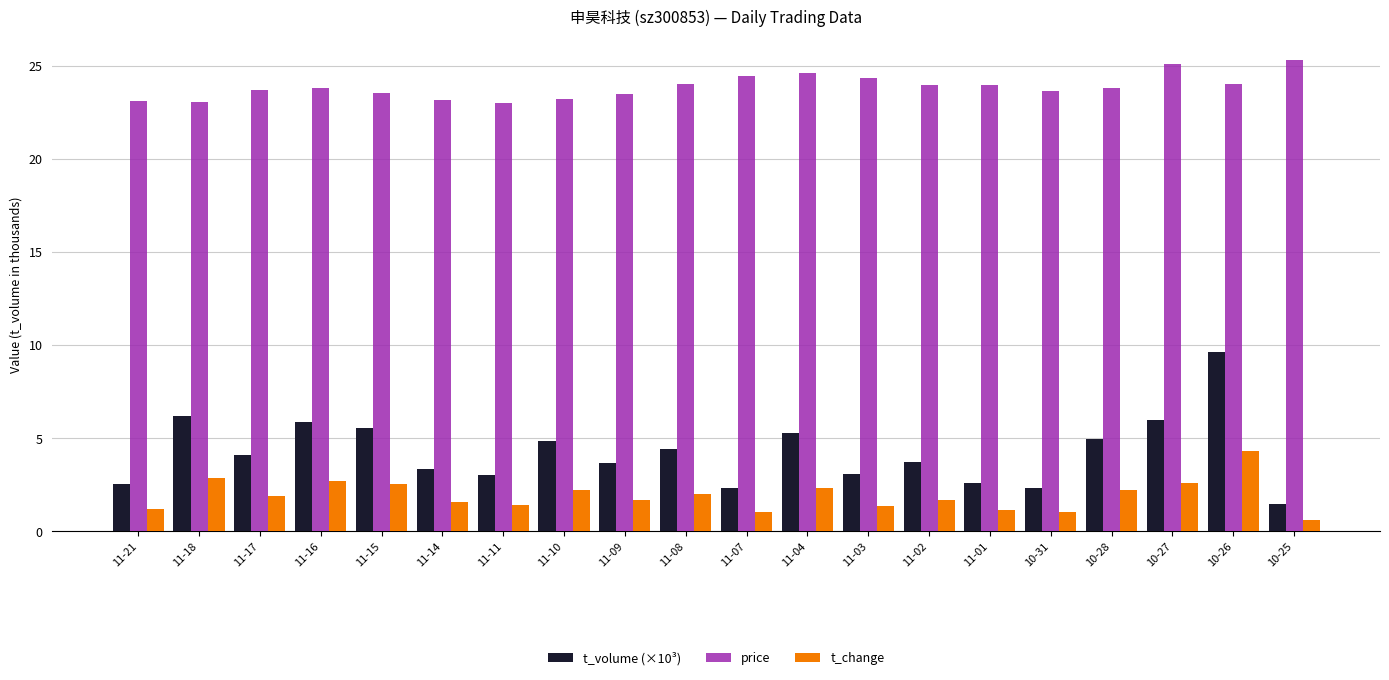

Which series has the largest total across all categories?

price